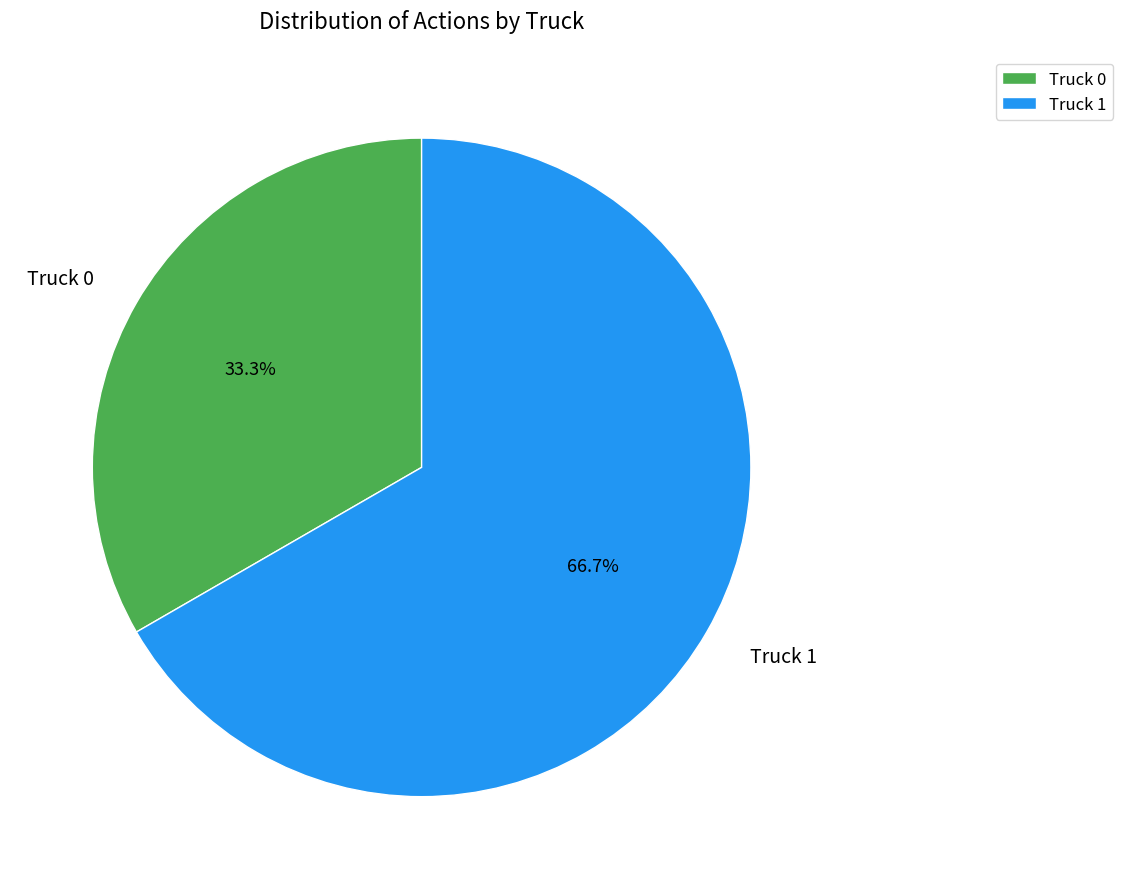

To the nearest percent, what is the difference between the largest and smallest slice percentages?

33%